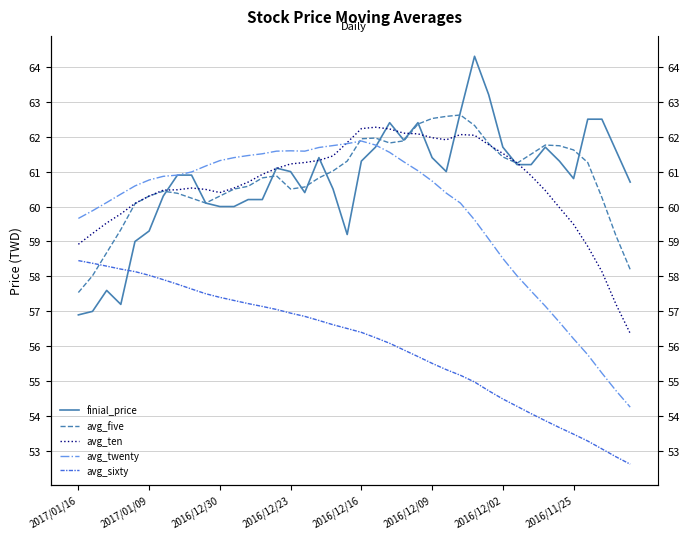

The value of avg_five at 16 is 104.8. True or false?

False